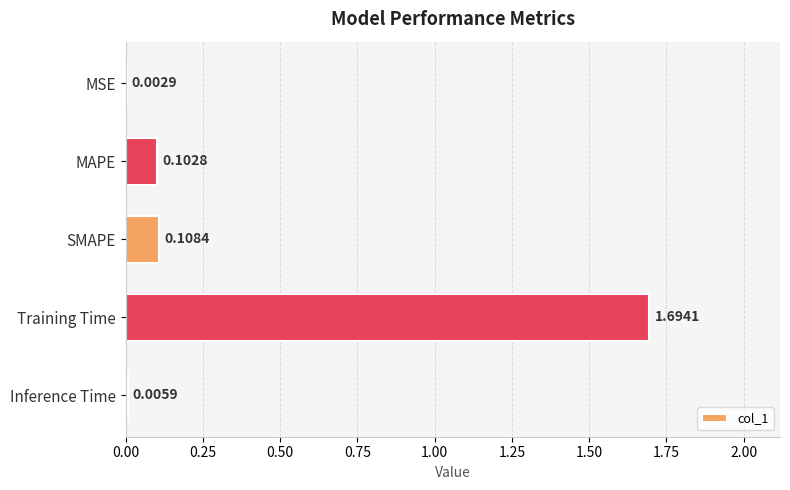

What is the greatest value displayed?

1.7